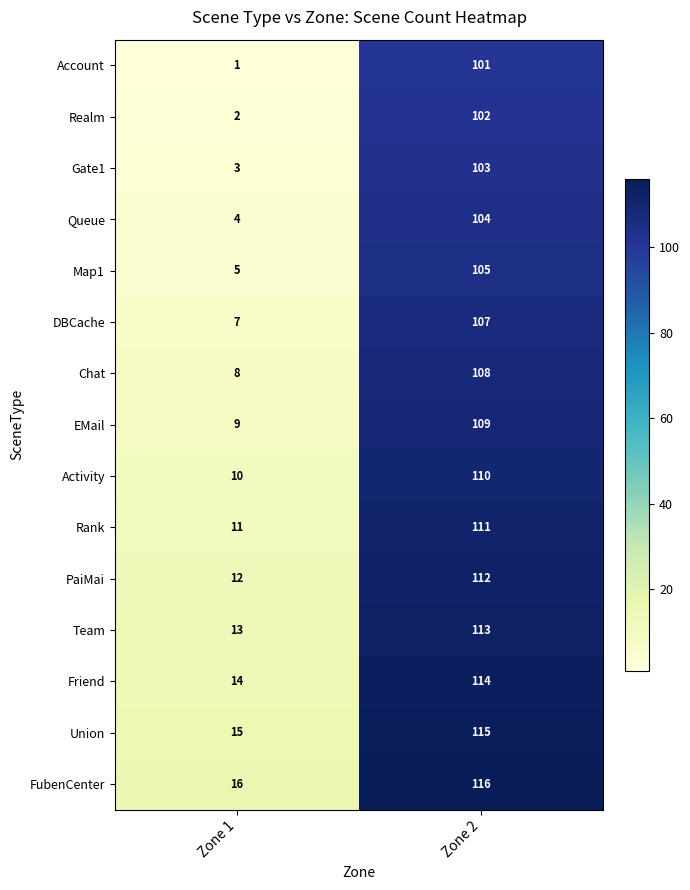

What is the difference between the highest and lowest values at Zone 2?

15